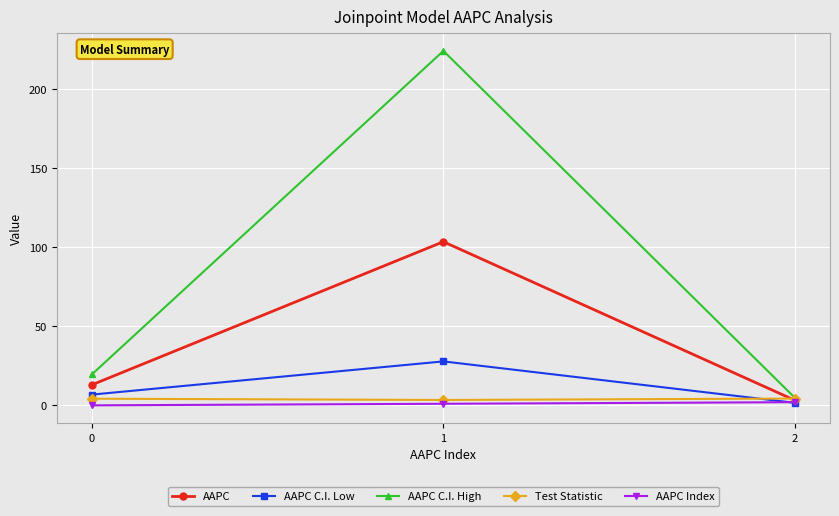

Which series has the largest range (max minus min)?

AAPC C.I. High